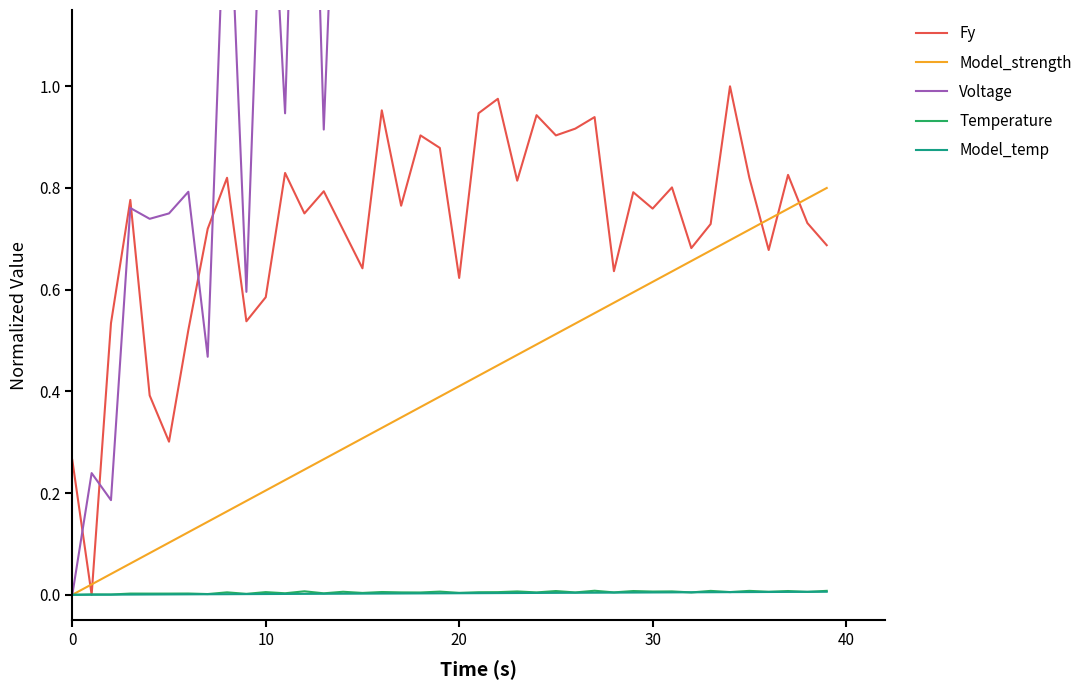

Which series ends up on top after the final intersection of Model_strength and Fy?

Model_strength